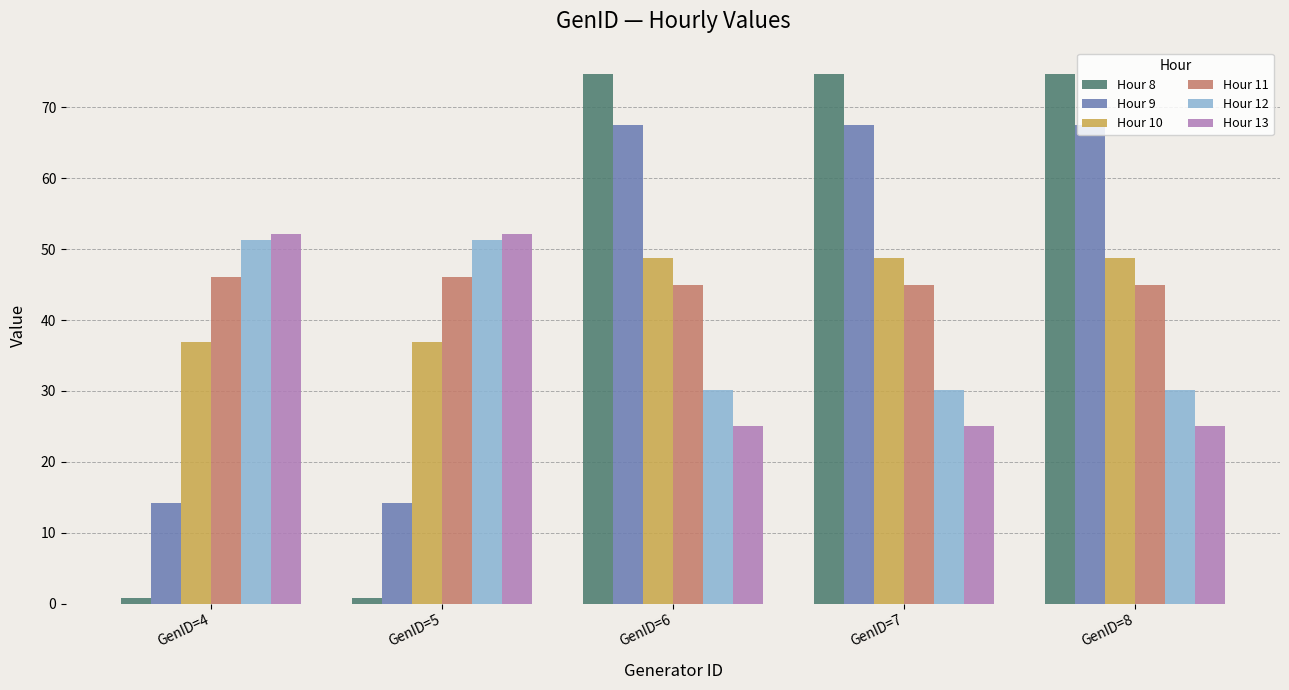

What is the sum of all Hour 10 values?

220.3